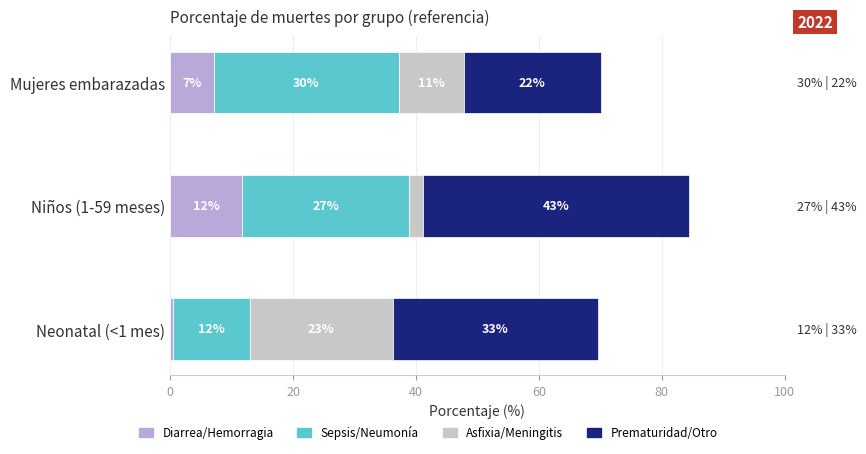

How many bars are there in total?

12